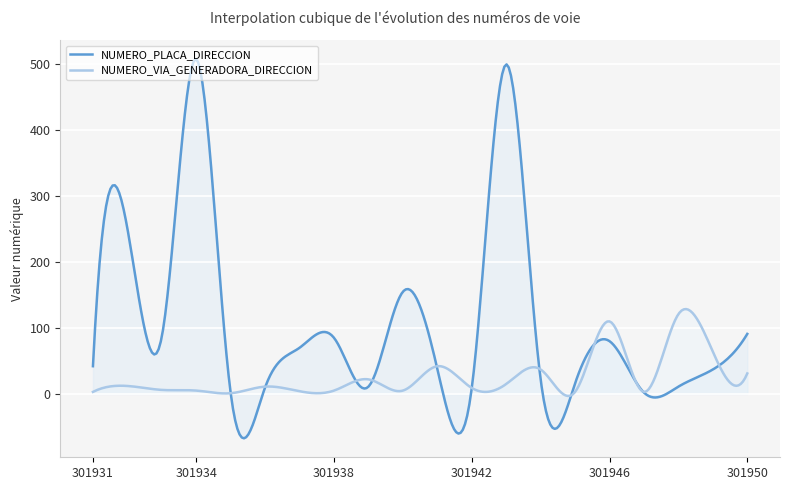

List the series in order of their peak value, highest first.

NUMERO_PLACA_DIRECCION, NUMERO_VIA_GENERADORA_DIRECCION